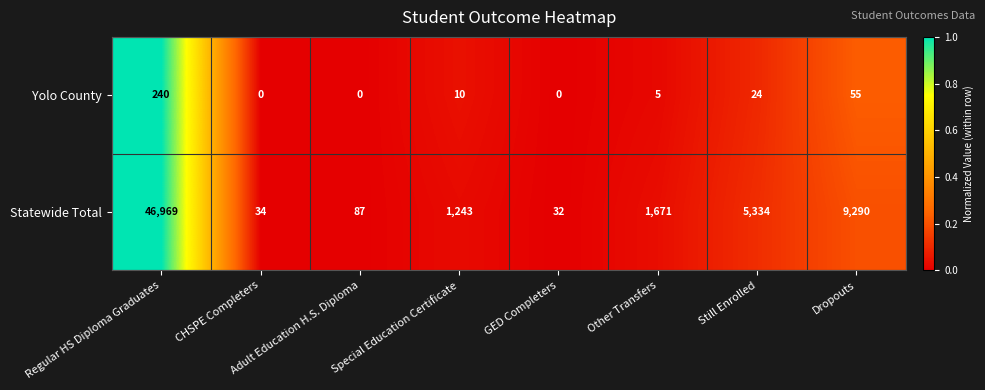

At how many categories does at least one series exceed 0?

8